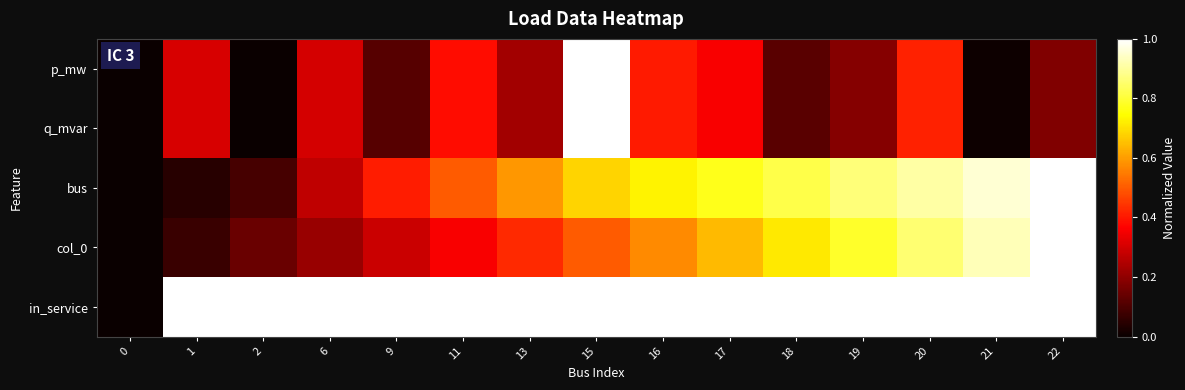

At 18, list the series in order from smallest to largest.

q_mvar, p_mw, col_0, bus, in_service